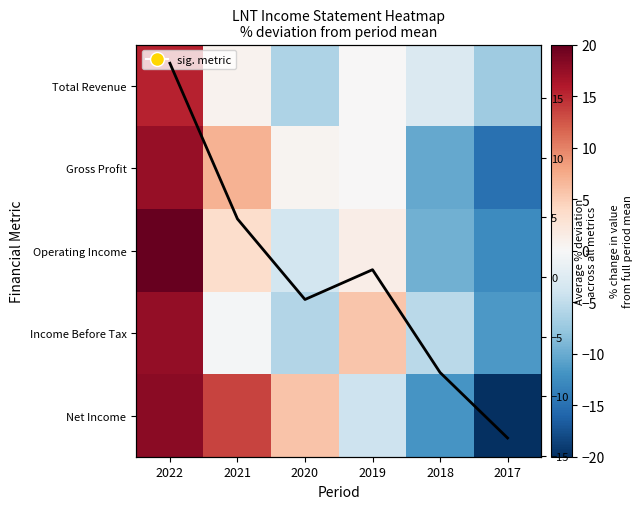

Rank the categories by Income Before Tax value from lowest to highest.

2017, 2020, 2018, 2021, 2019, 2022